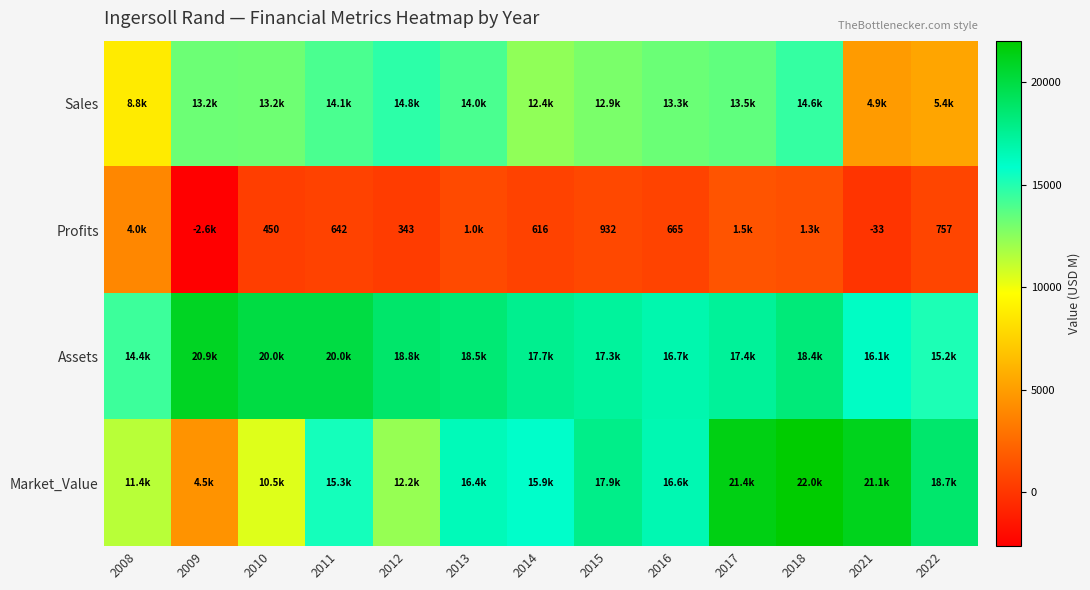

The value of Assets at 2016 is 7249.1. True or false?

False